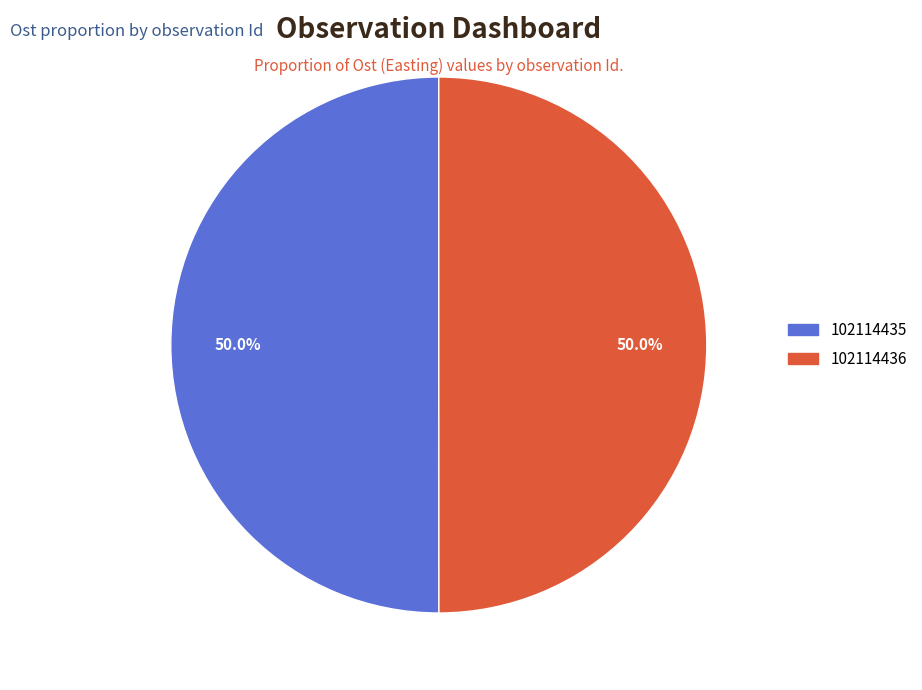

True or false: 102114435 accounts for 56% of the total.

False